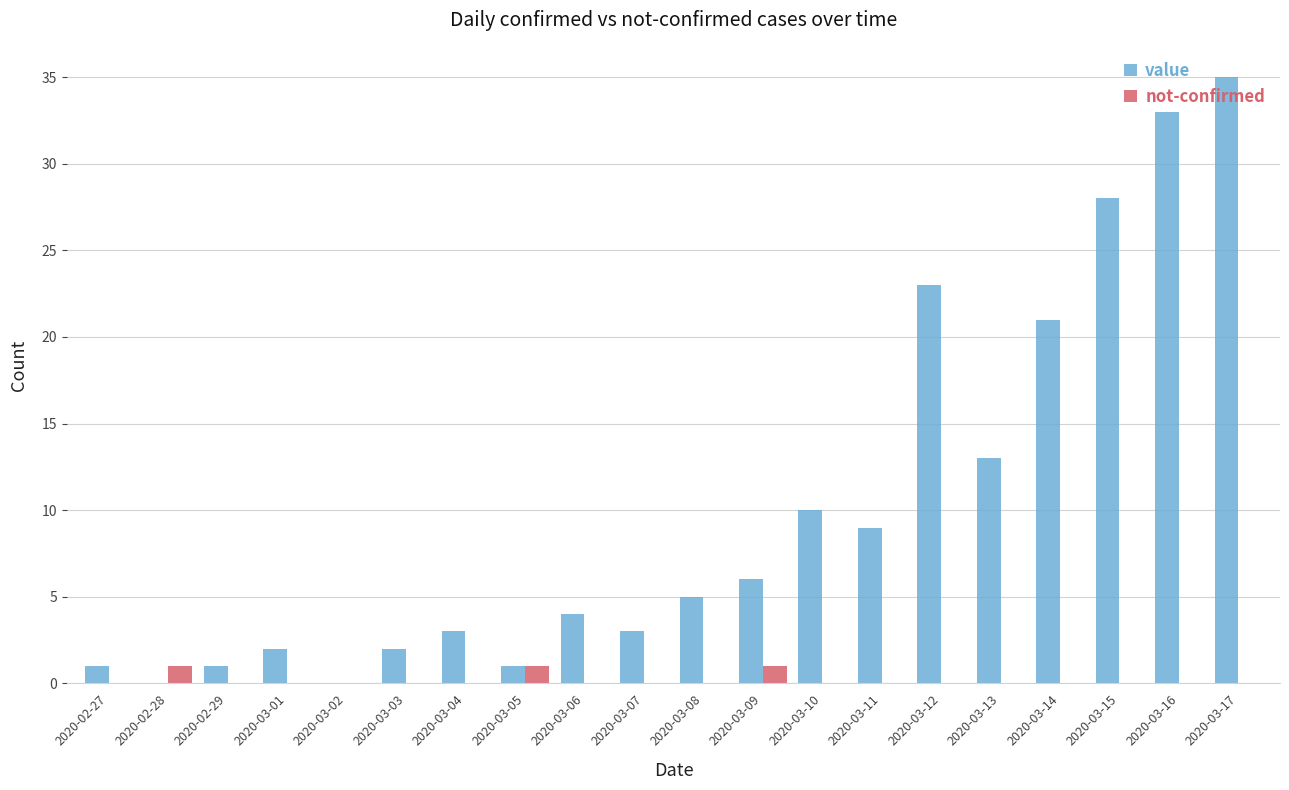

Between 2020-02-27 and 2020-03-06, which series saw the biggest shift?

value